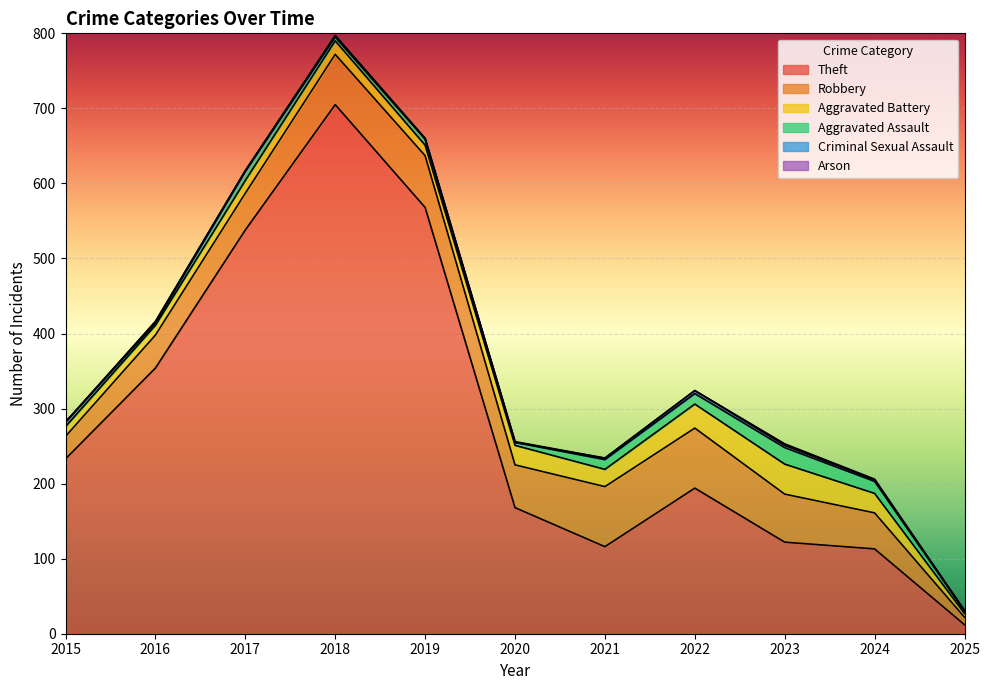

List the series in order of their peak value, lowest first.

Arson, Criminal Sexual Assault, Aggravated Assault, Aggravated Battery, Robbery, Theft